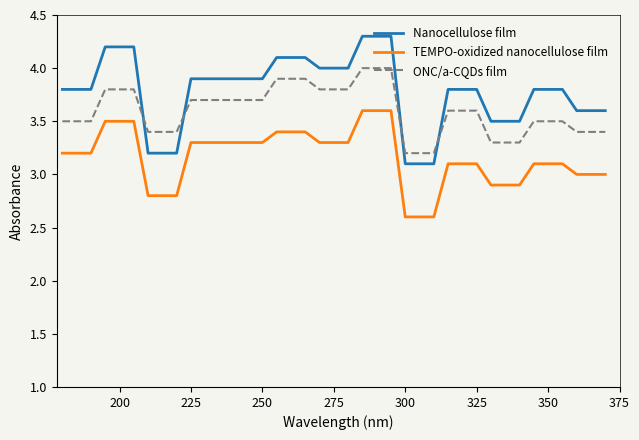

Which series has the widest spread of values?

Nanocellulose film